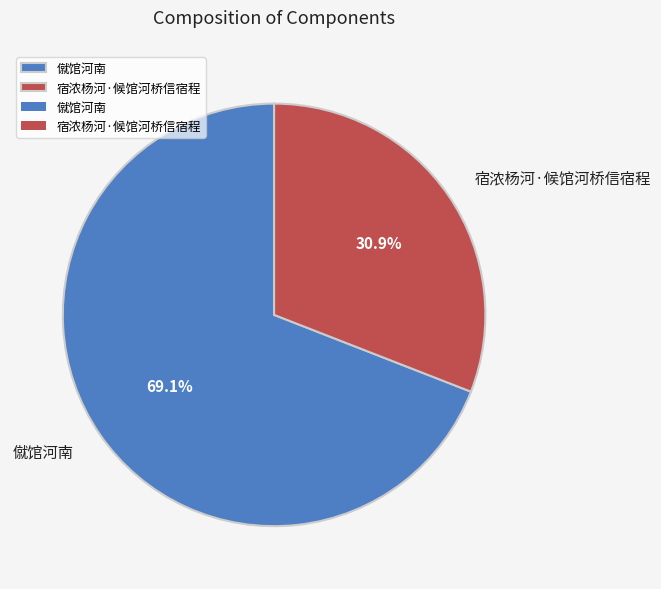

What is the majority slice?

僦馆河南